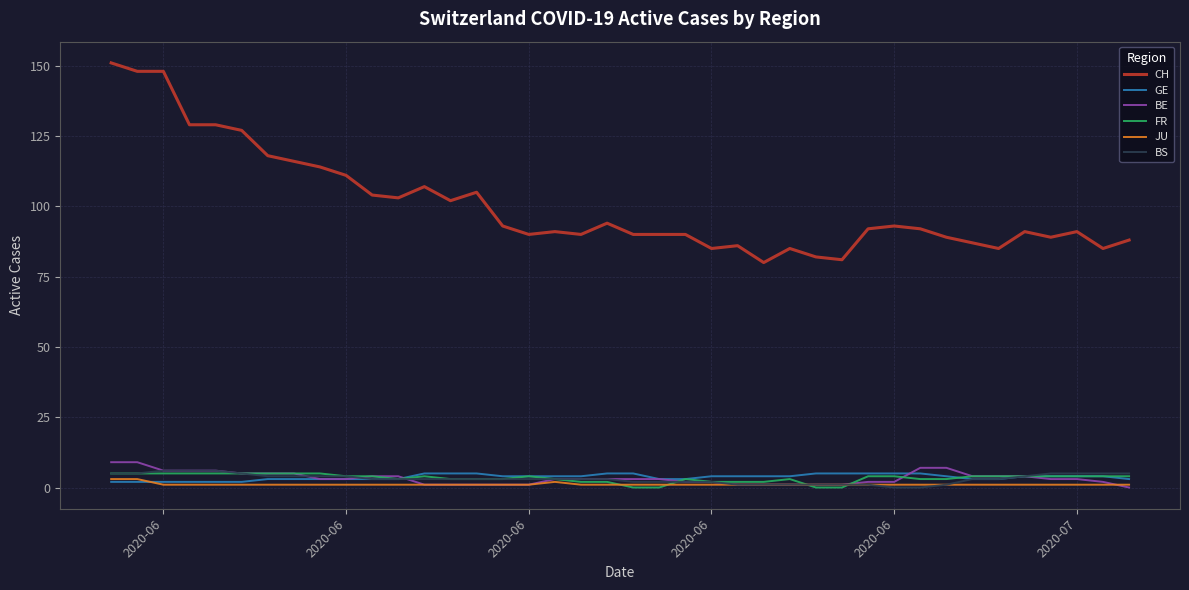

What is the difference between the maximum and minimum values in the JU series?

2